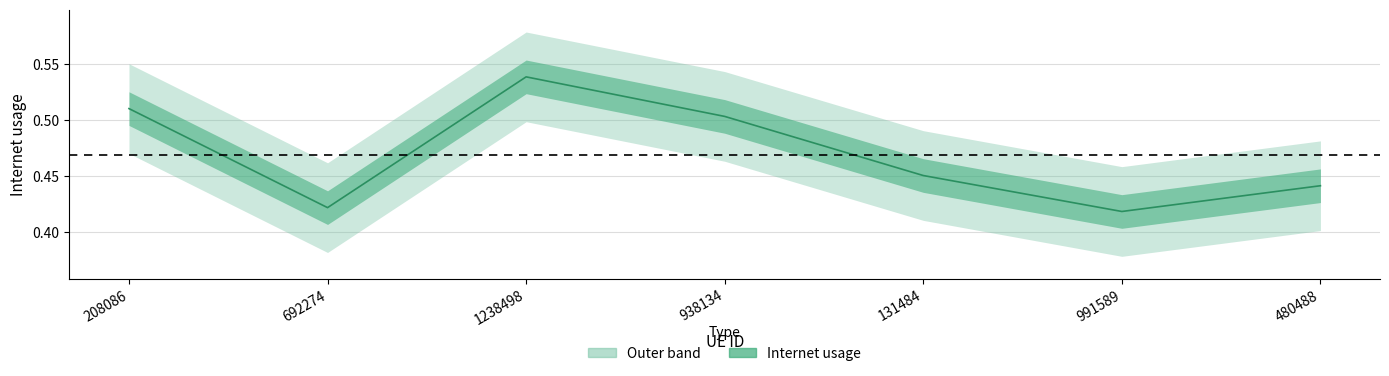

Which has a higher value, 480488 or 208086?

208086